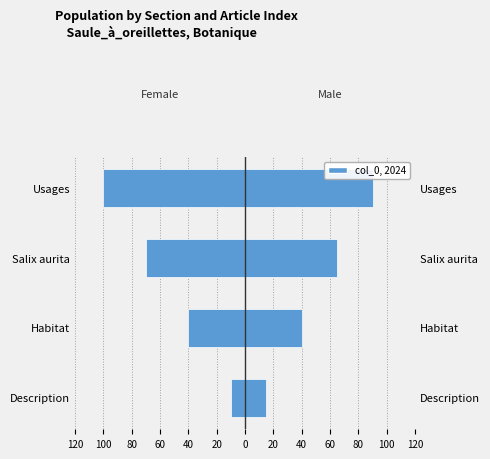

Rank the series at Habitat from highest to lowest value.

Male, Female